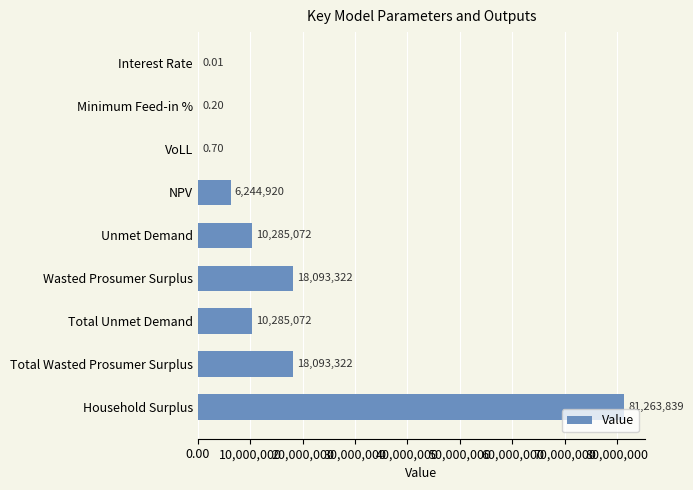

Which label corresponds to the largest value in the chart?

Household Surplus